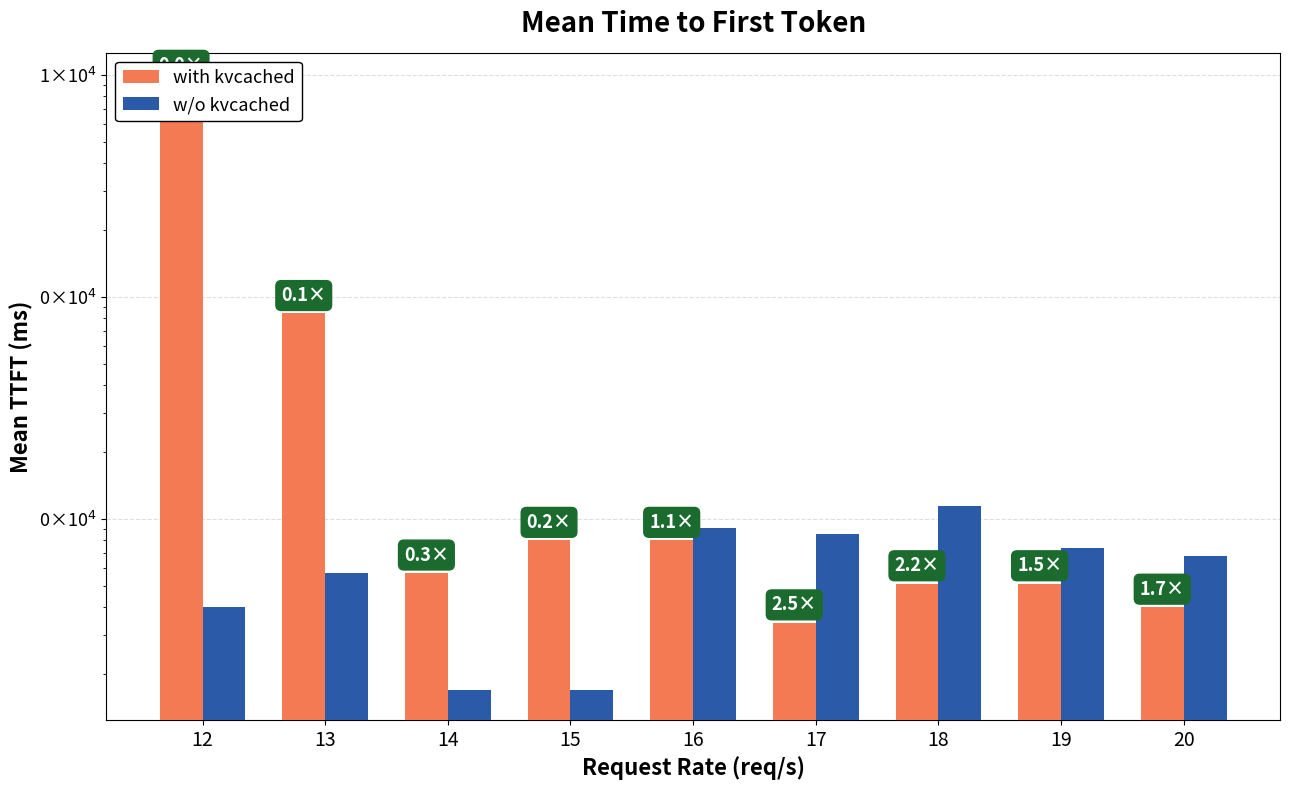

List the series in order of their peak value, lowest first.

w/o kvcached, with kvcached